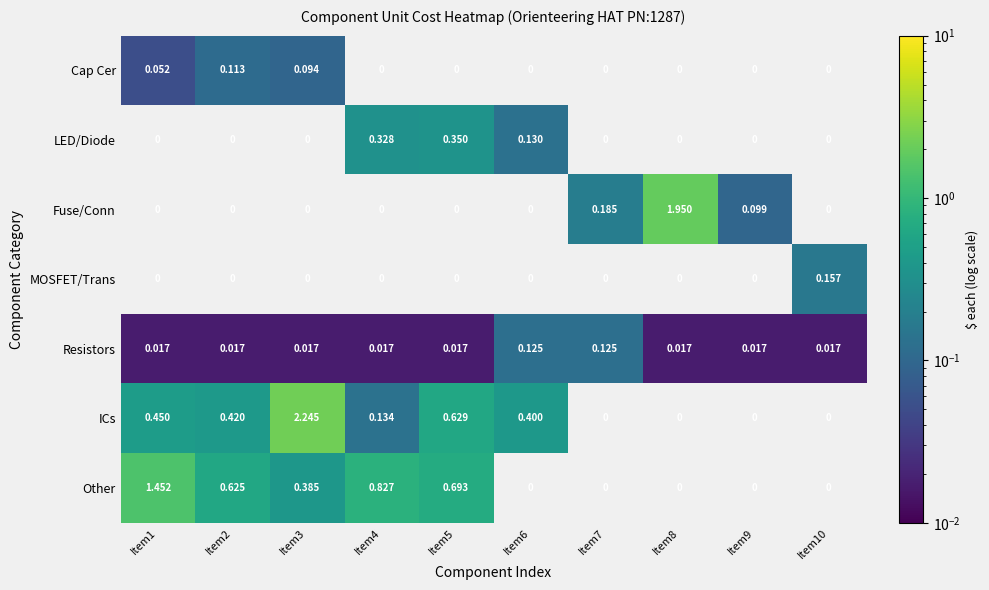

Which series has the largest range (max minus min)?

ICs